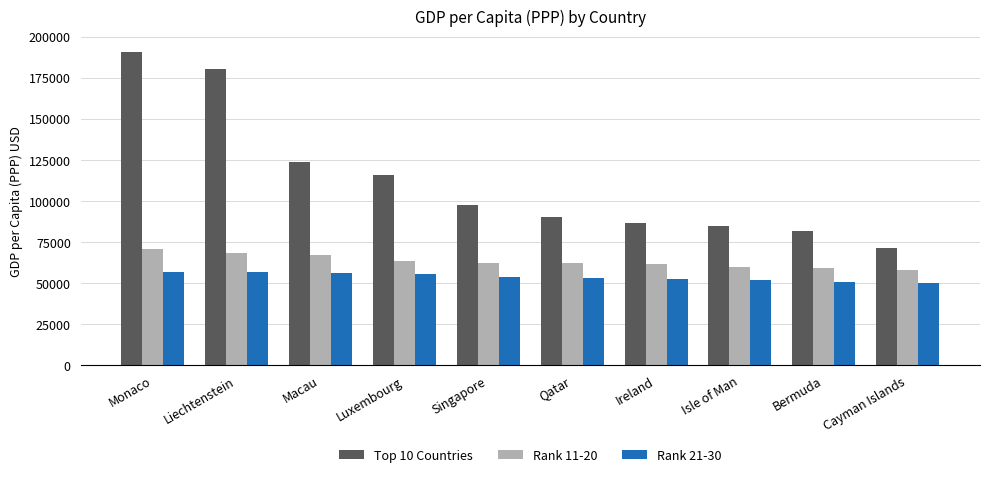

What is the difference between the highest and lowest values at Macau?

67777